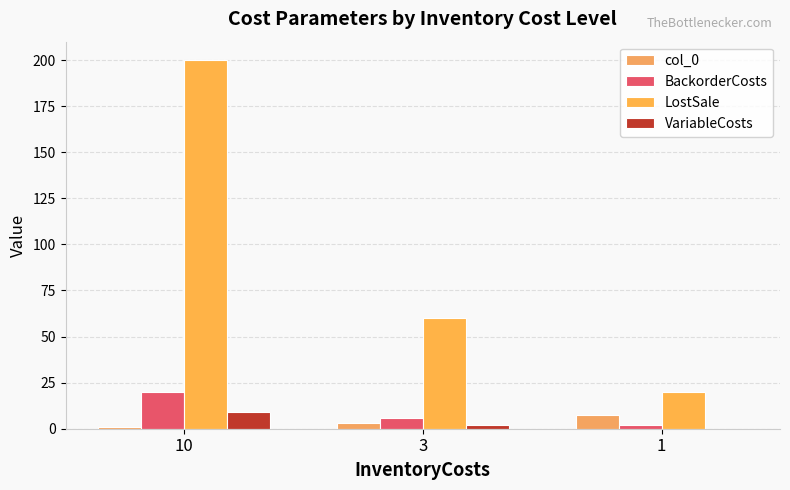

Which series has the largest range (max minus min)?

LostSale